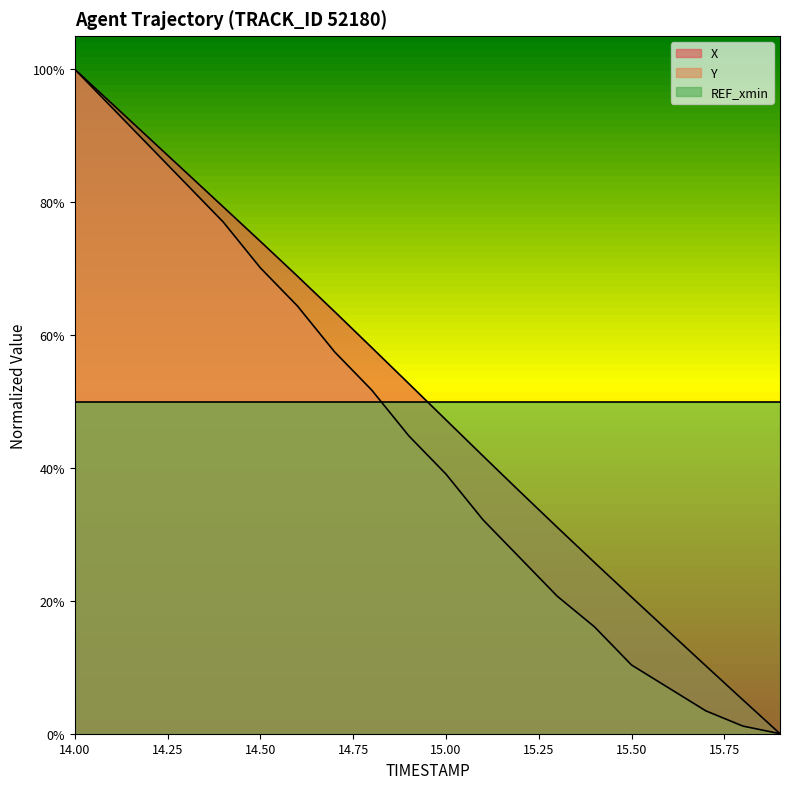

Between 15.3 and 15.5, which is larger?

15.3